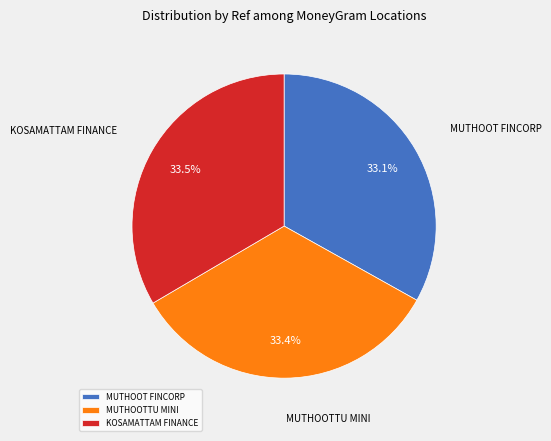

Is there any slice that represents more than half of the pie?

No